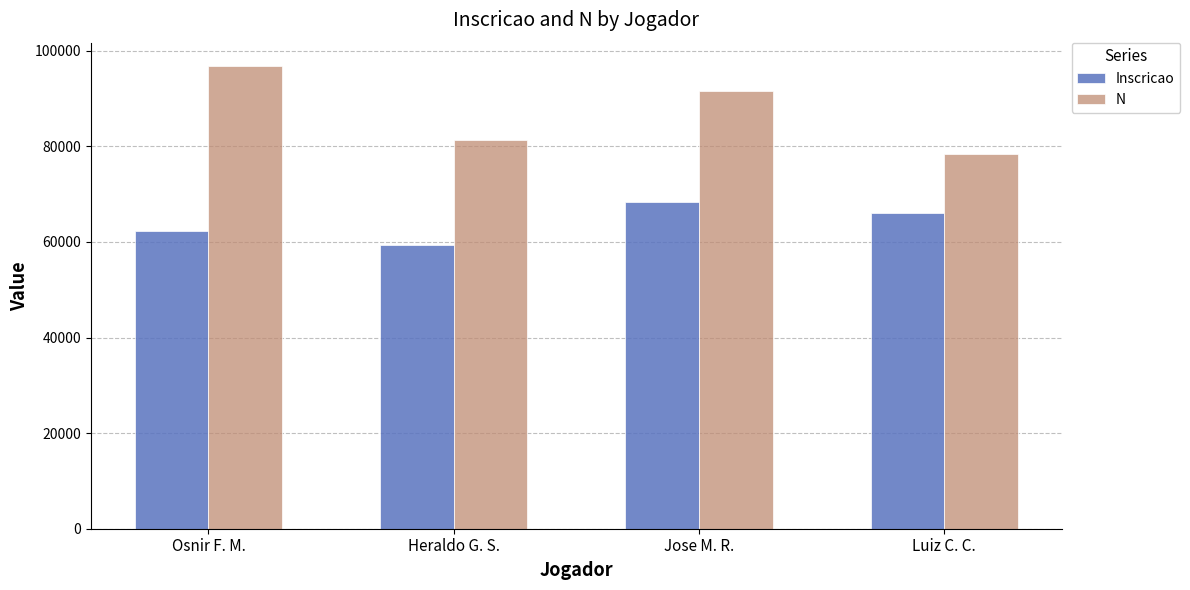

What is the value of the N bar at the 1st from the left?

96846